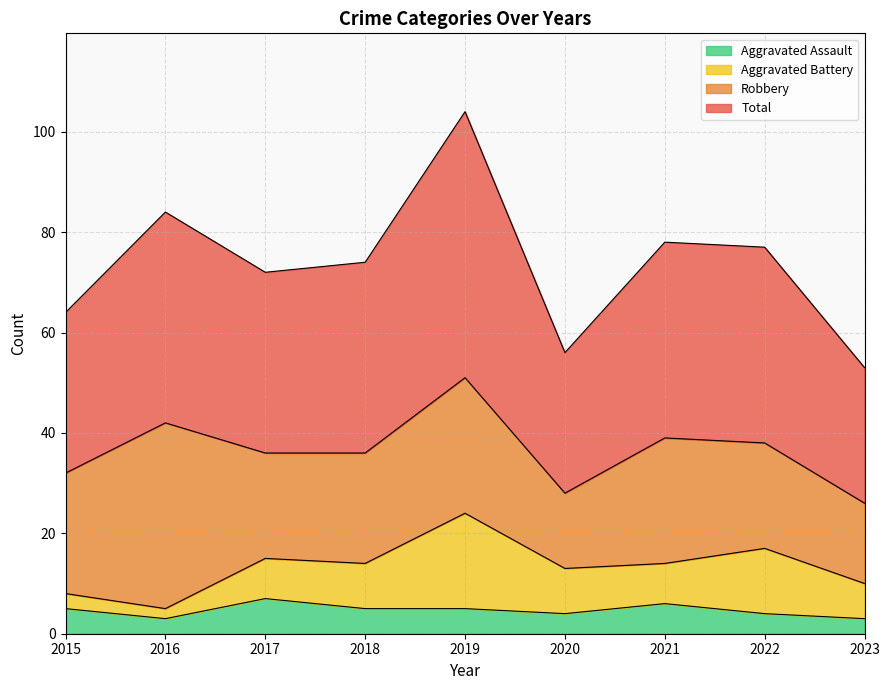

How many interior local valleys does the Aggravated Assault series have?

2